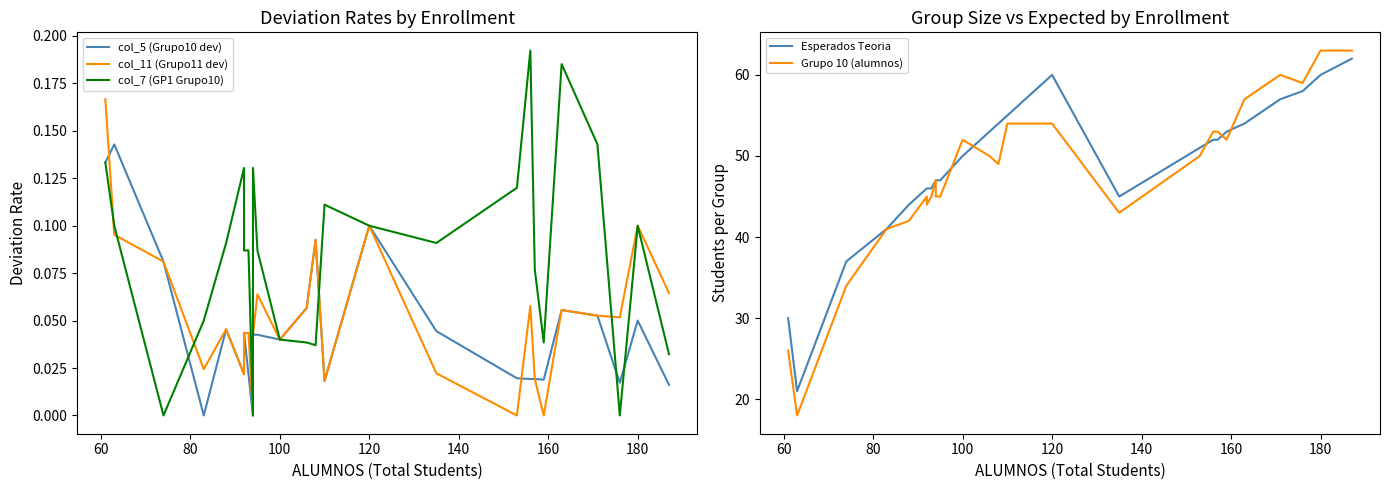

Rank the series at 100 from highest to lowest value.

Grupo 10 (alumnos), Esperados Teoria, col_5 (Grupo10 dev), col_11 (Grupo11 dev), col_7 (GP1 Grupo10)